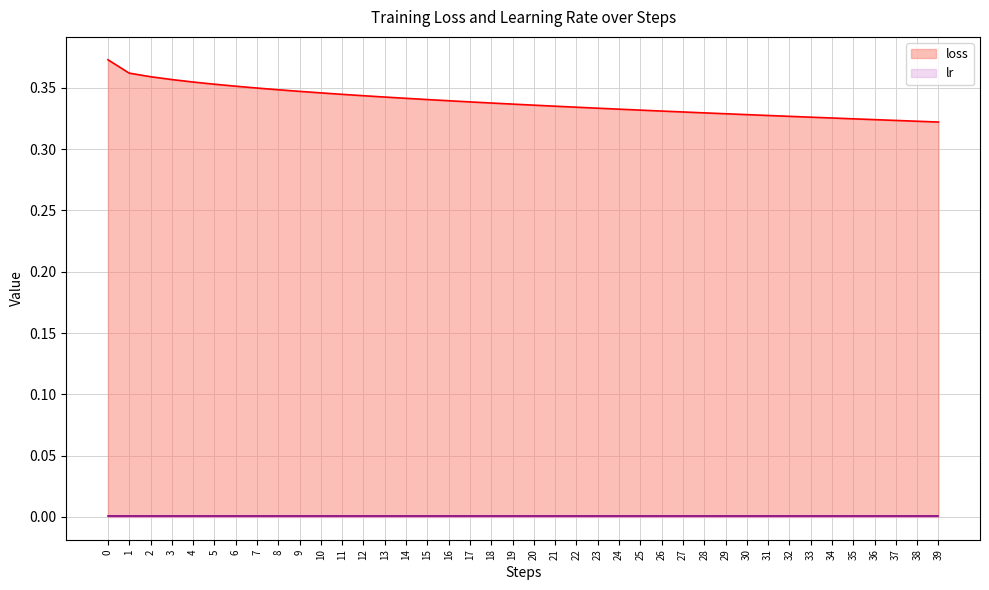

The value of lr at 39 is 0.0. True or false?

False